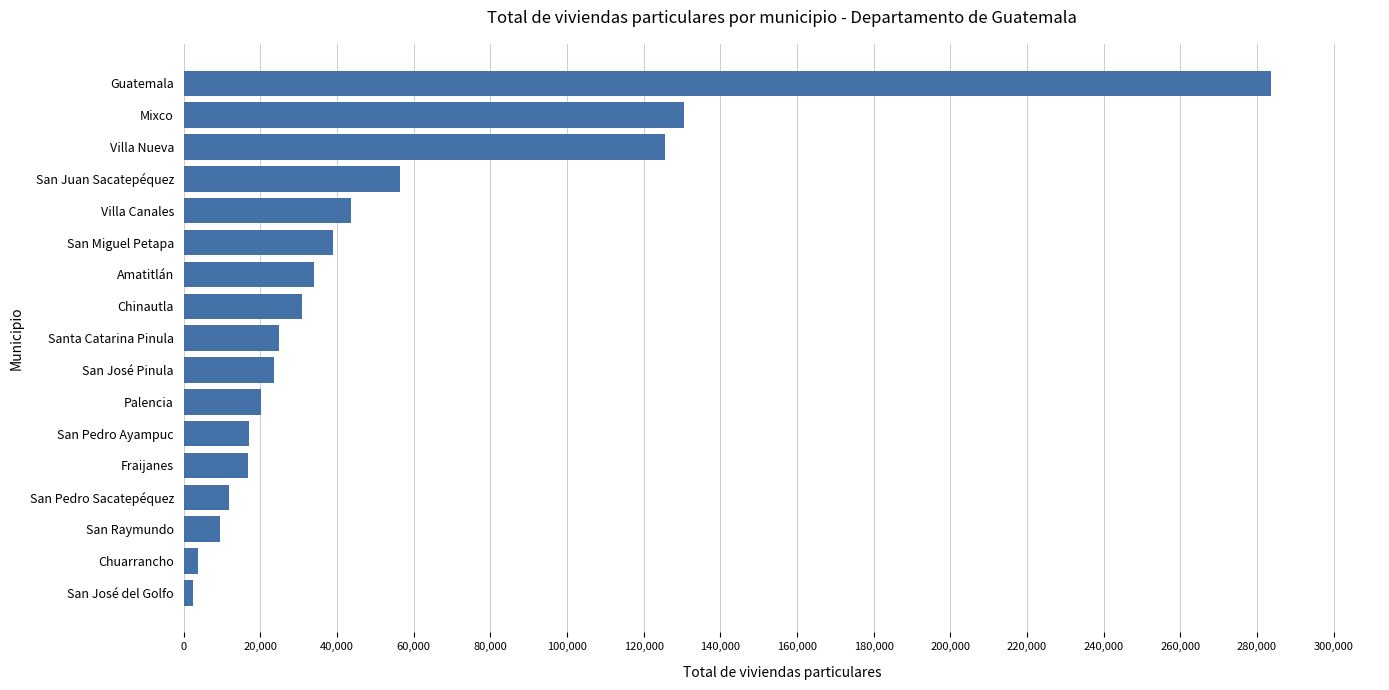

At which category does the chart reach its peak across all series?

Guatemala